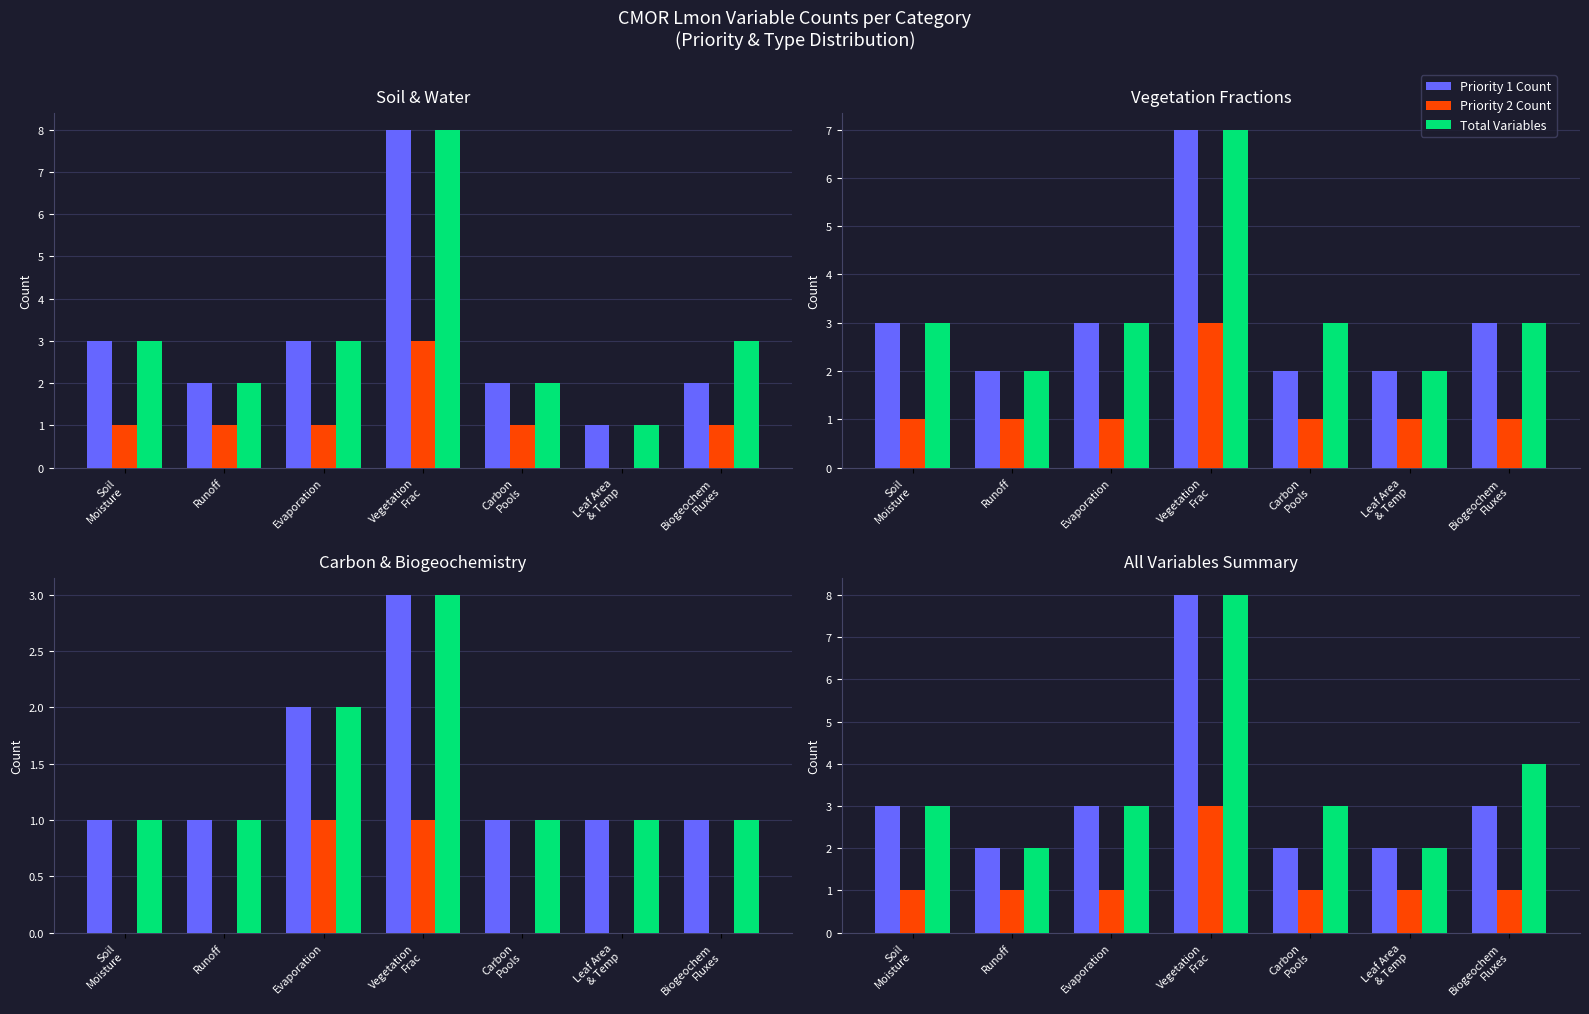

Reading right to left, transcribe all the data shown in this chart.

Priority 1 Count: Biogeochem
Fluxes=3	Leaf Area
& Temp=2	Carbon
Pools=2	Vegetation
Frac=8	Evaporation=3	Runoff=2	Soil
Moisture=3
Priority 2 Count: Biogeochem
Fluxes=1	Leaf Area
& Temp=1	Carbon
Pools=1	Vegetation
Frac=3	Evaporation=1	Runoff=1	Soil
Moisture=1
Total Variables: Biogeochem
Fluxes=4	Leaf Area
& Temp=2	Carbon
Pools=3	Vegetation
Frac=8	Evaporation=3	Runoff=2	Soil
Moisture=3